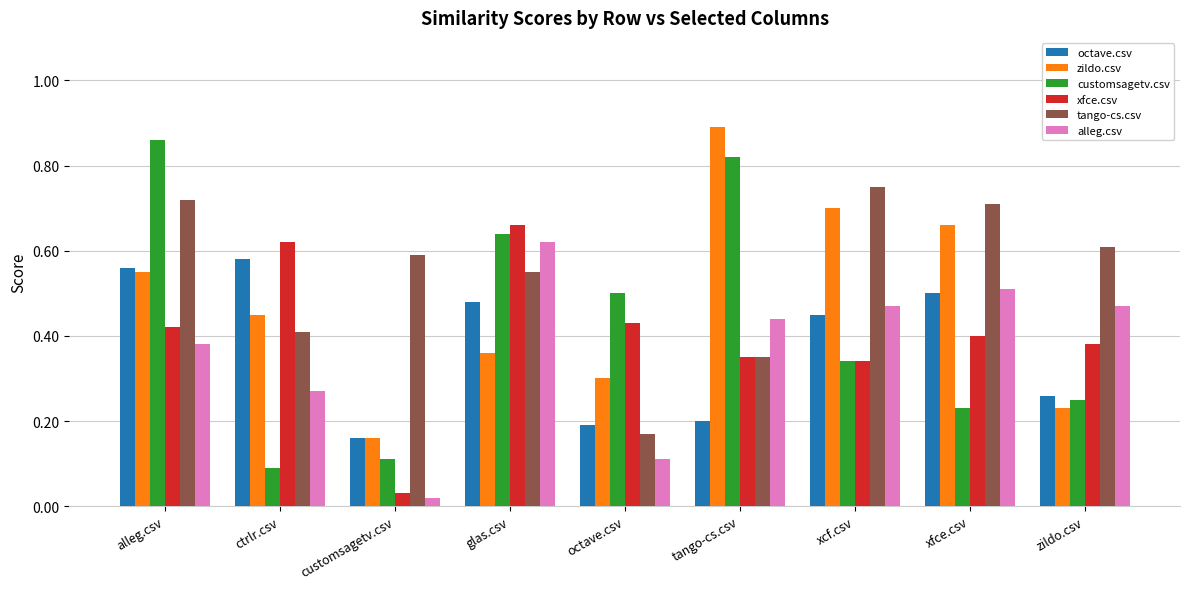

What is the label of the 6th bar from the left?

tango-cs.csv